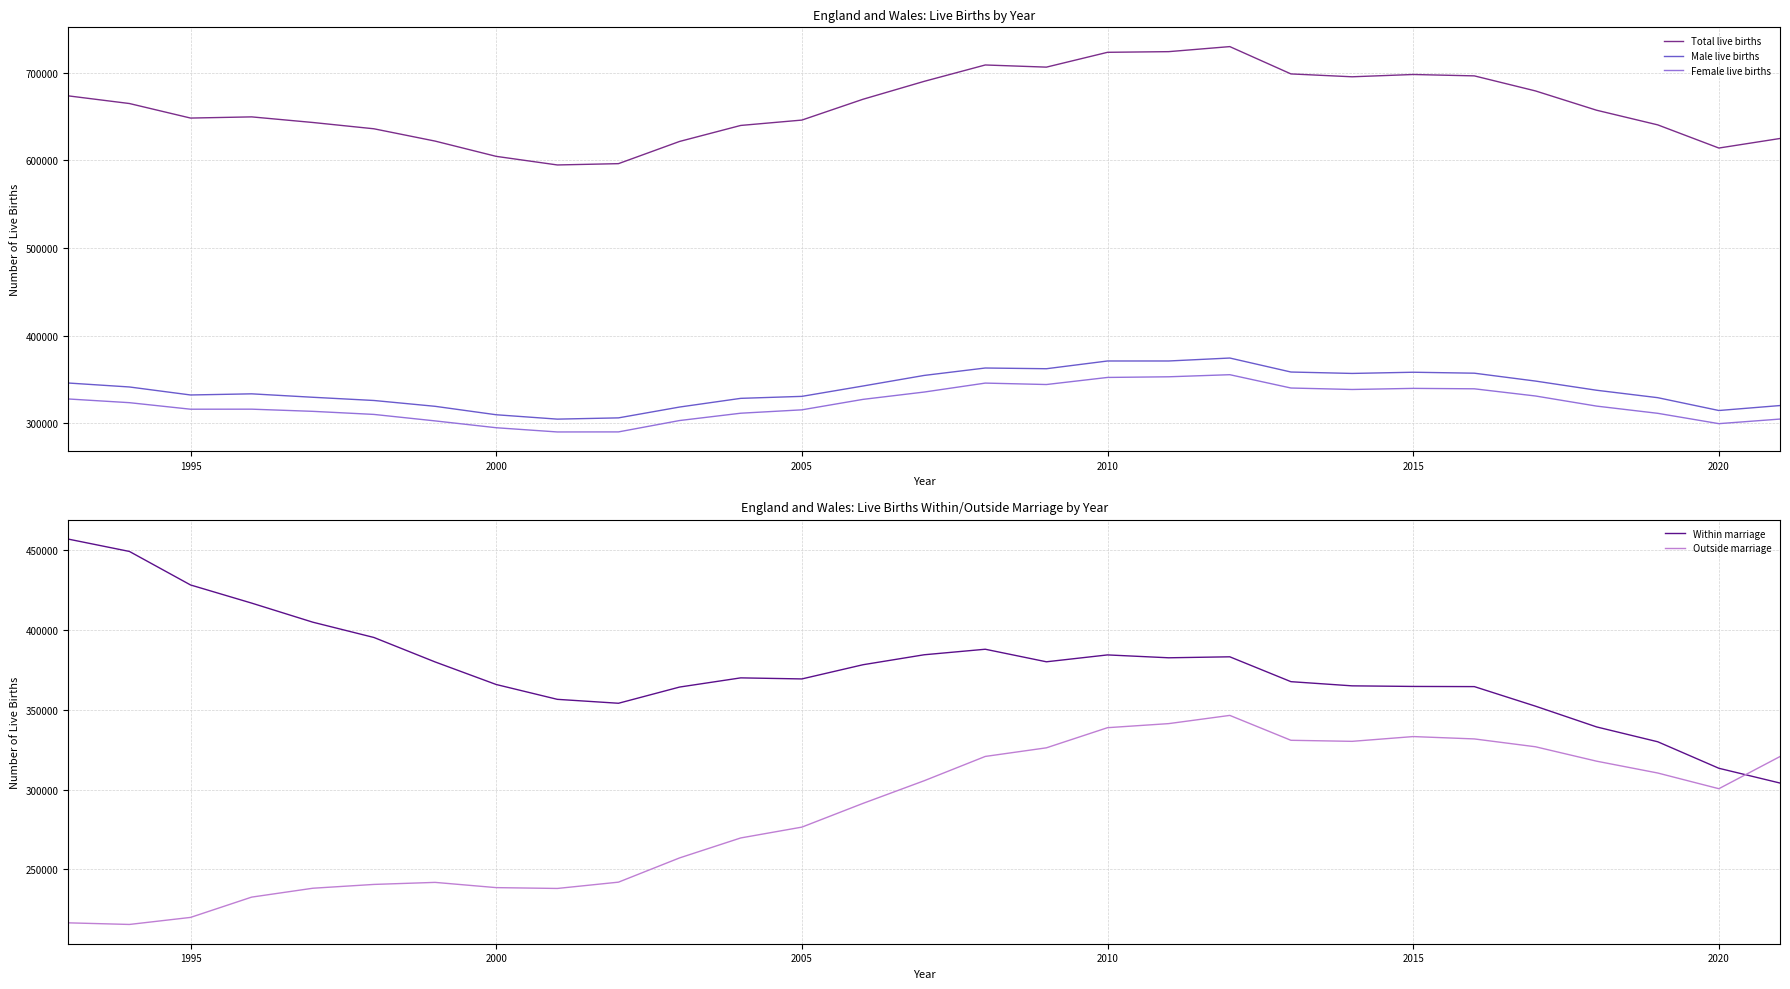

What is the value of the Outside marriage point at the 13th from the left?

276505